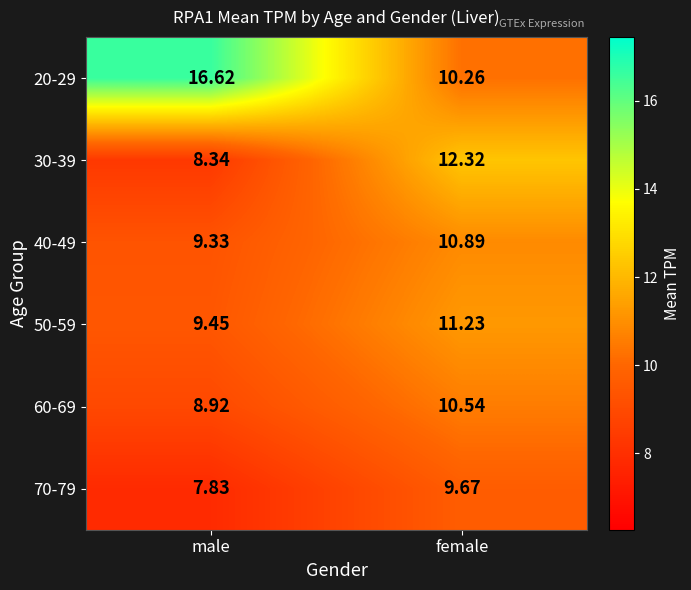

At which category is the sum across all series the highest?

female